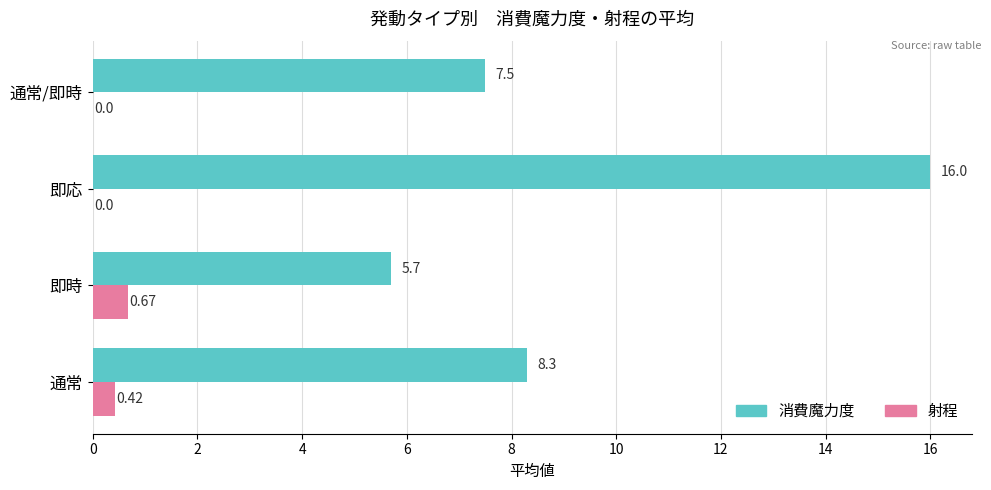

What is the sum of the 消費魔力度 values at 通常/即時 and 即応?

23.5